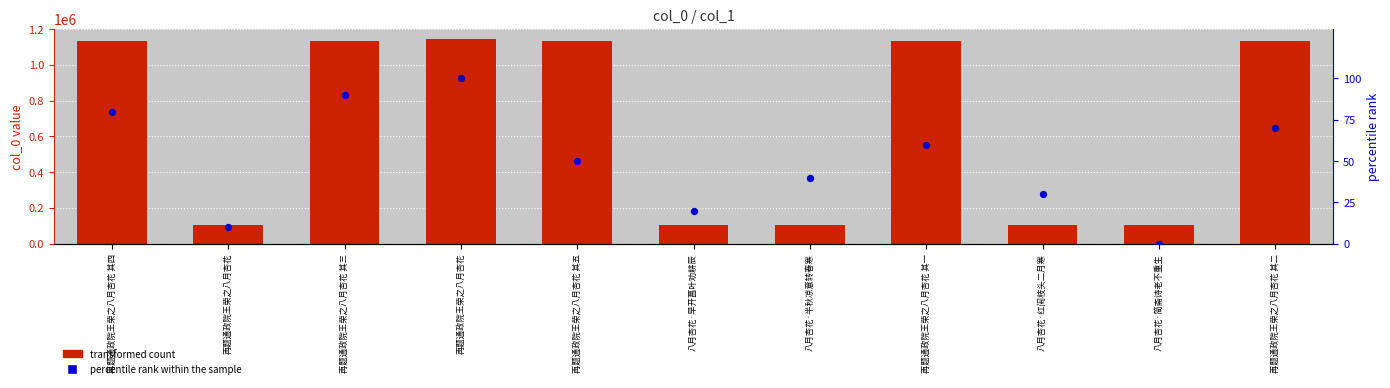

What are all the series names shown in the legend?

transformed count, percentile rank within the sample